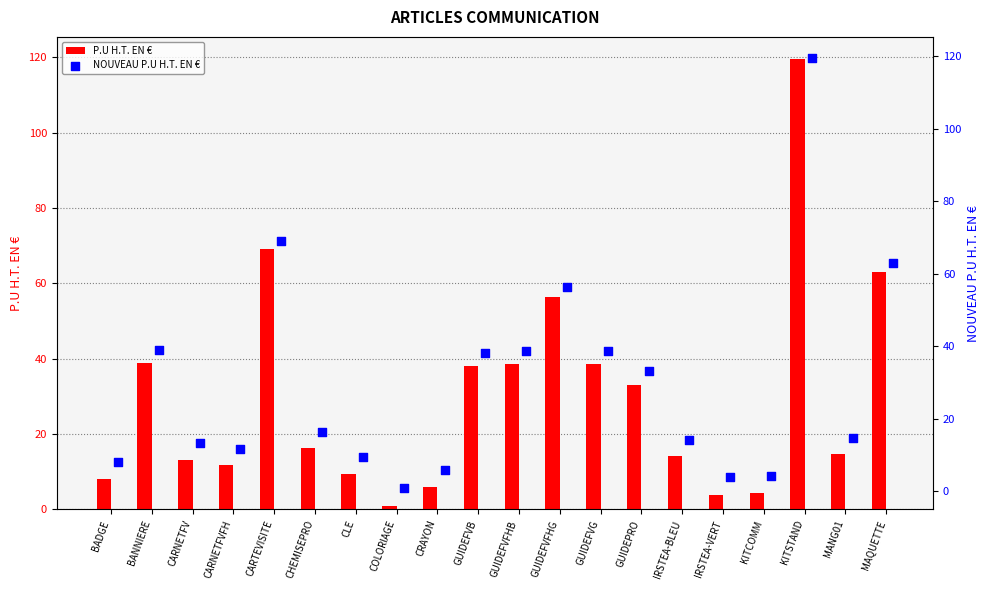

At how many categories does at least one series exceed 78?

1